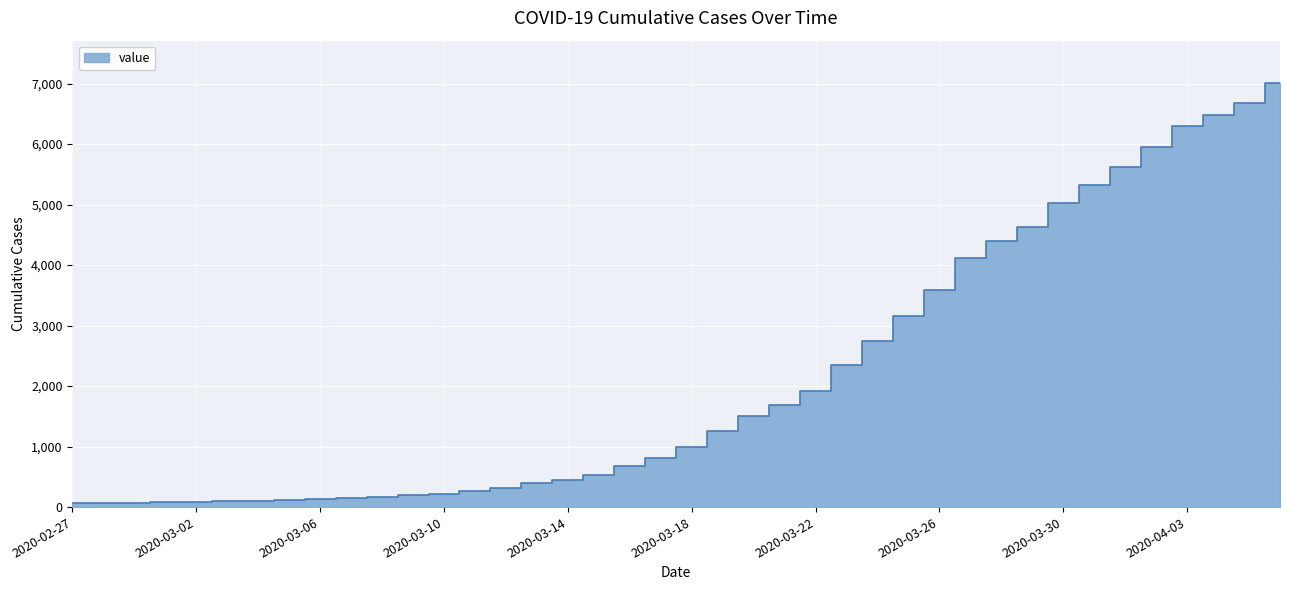

What is the label of the 19th point from the right?

2020-03-19